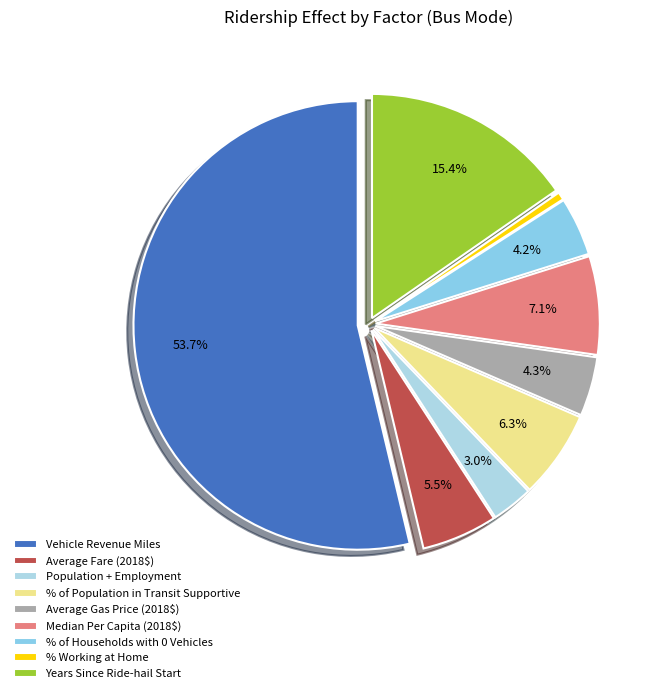

Which slice is the largest?

Vehicle Revenue Miles